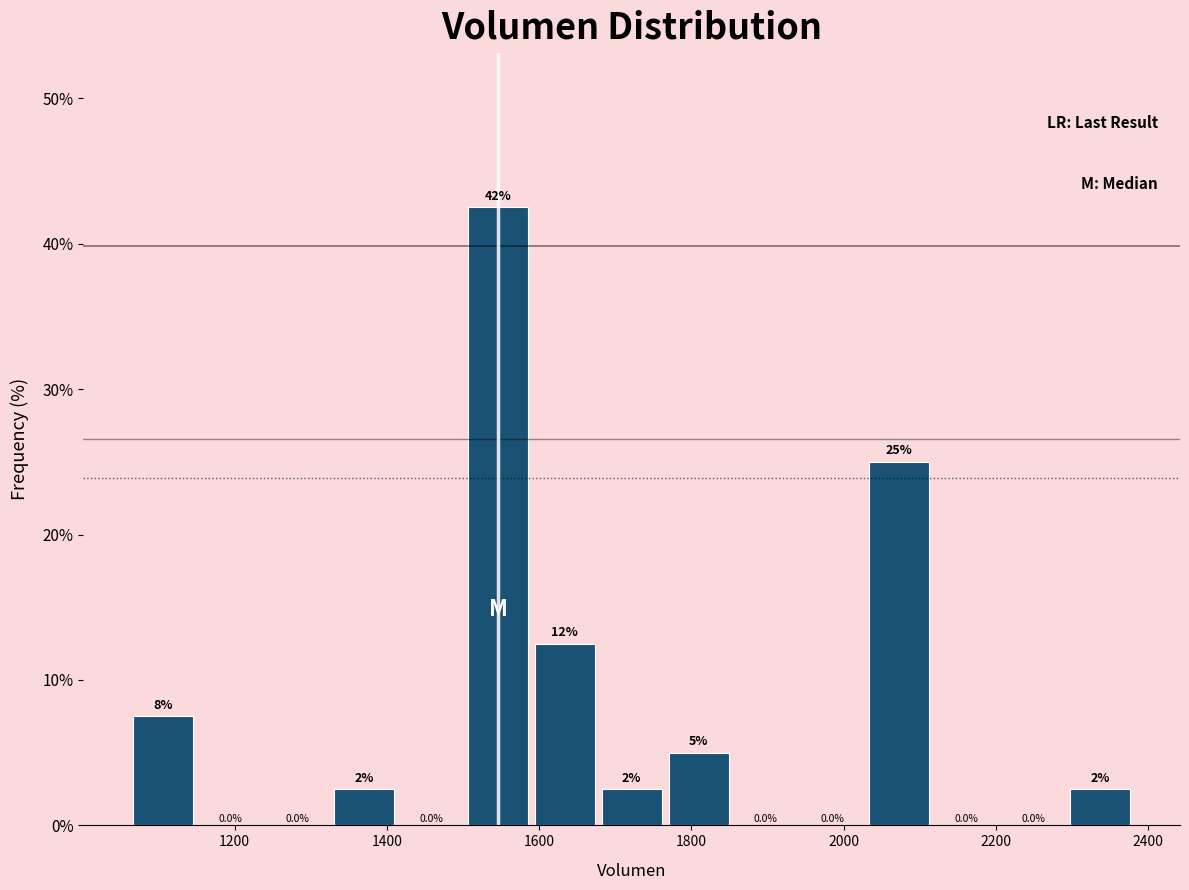

Over which range of the x-axis is the bar tallest?

1500 to 1580